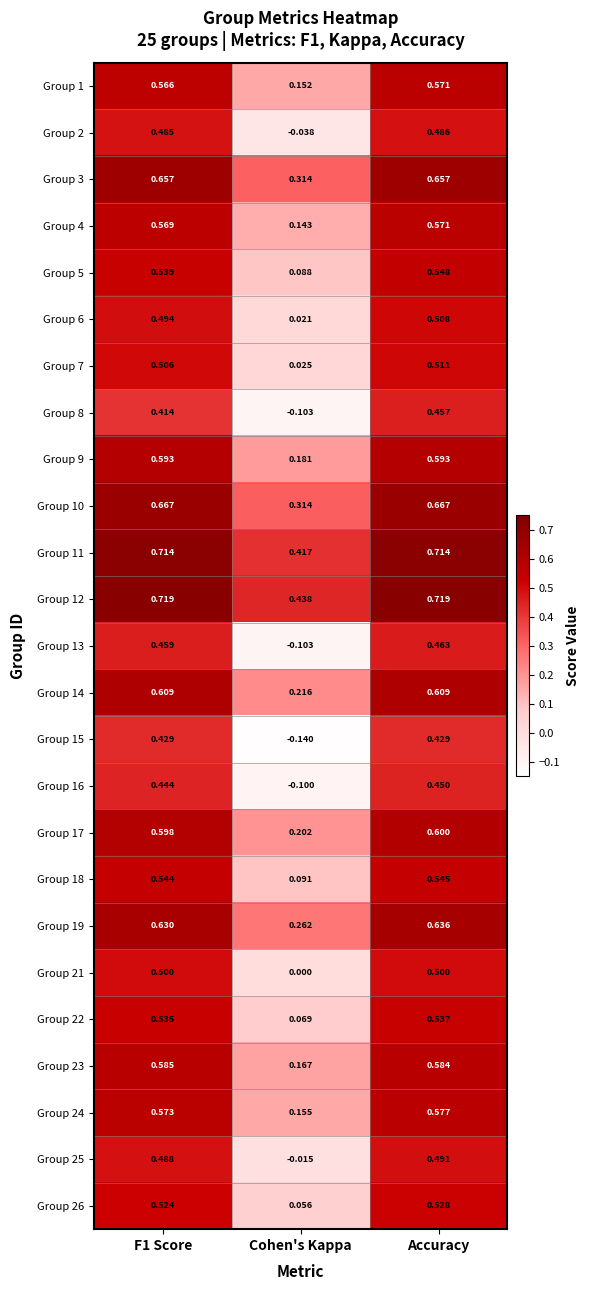

Which category has the highest value in the Group 4 series?

Accuracy